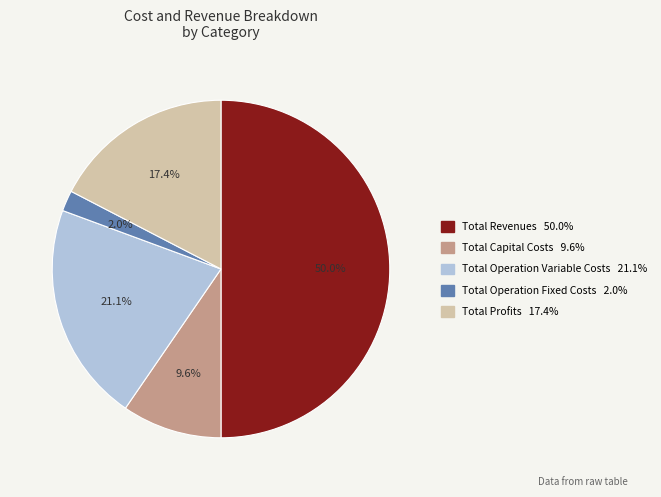

True or false: Total Capital Costs accounts for 1% of the total.

False